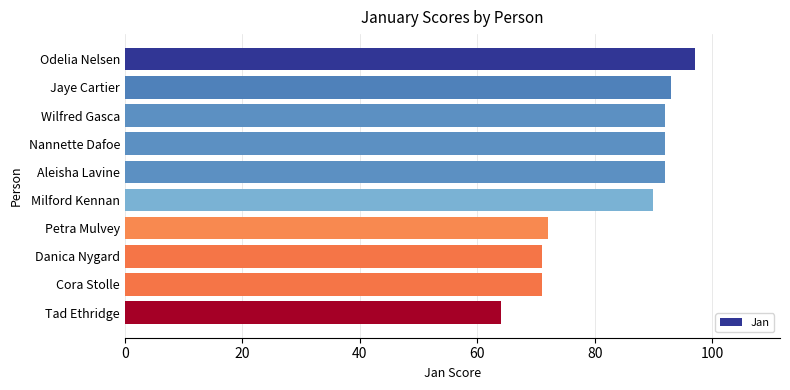

What is the change in value from Aleisha Lavine to Cora Stolle?

-21